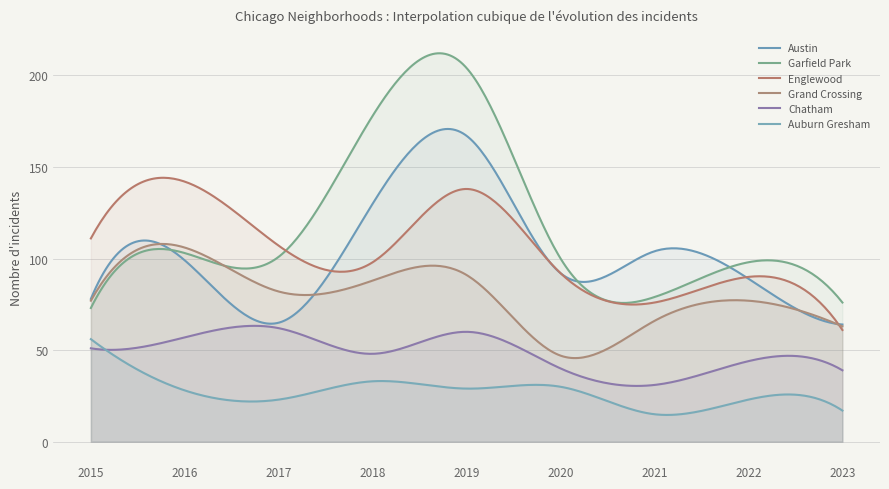

What is the difference between the maximum and minimum values in the Austin series?

106.8